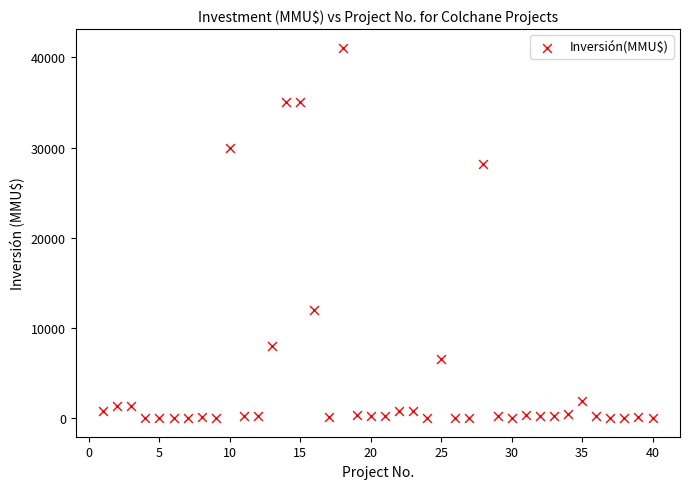

What is the range of Y values (max minus min)?

41075